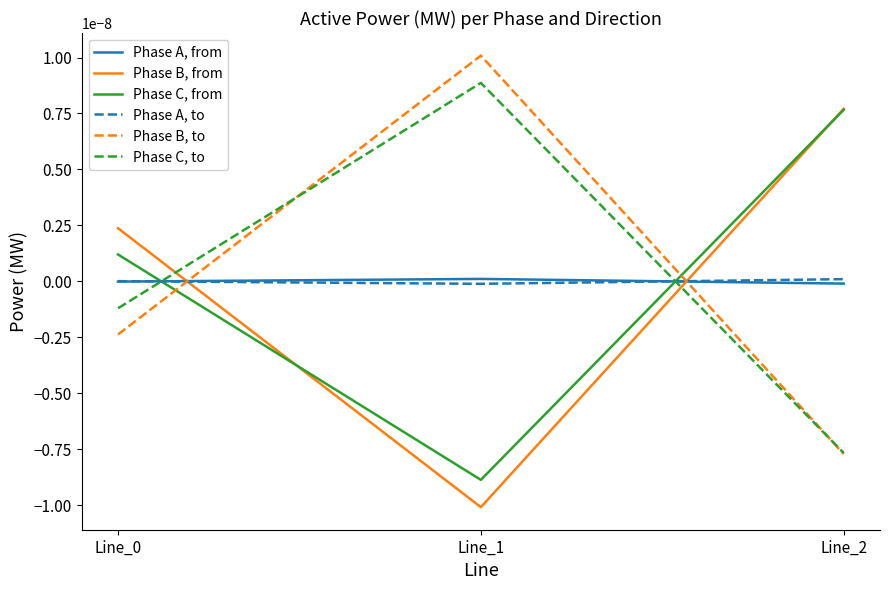

Rank the series at Line_2 from highest to lowest value.

Phase B, from, Phase C, from, Phase A, to, Phase A, from, Phase C, to, Phase B, to